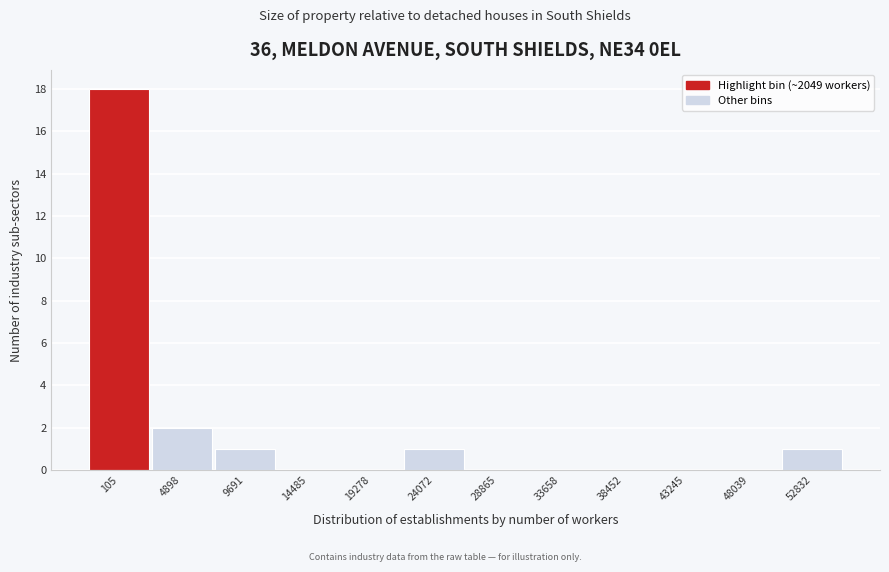

Reading left to right, list all the values displayed in this chart.

105=18	4898=2	9691=1	14485=0	19278=0	24072=1	28865=0	33658=0	38452=0	43245=0	48039=0	52832=1